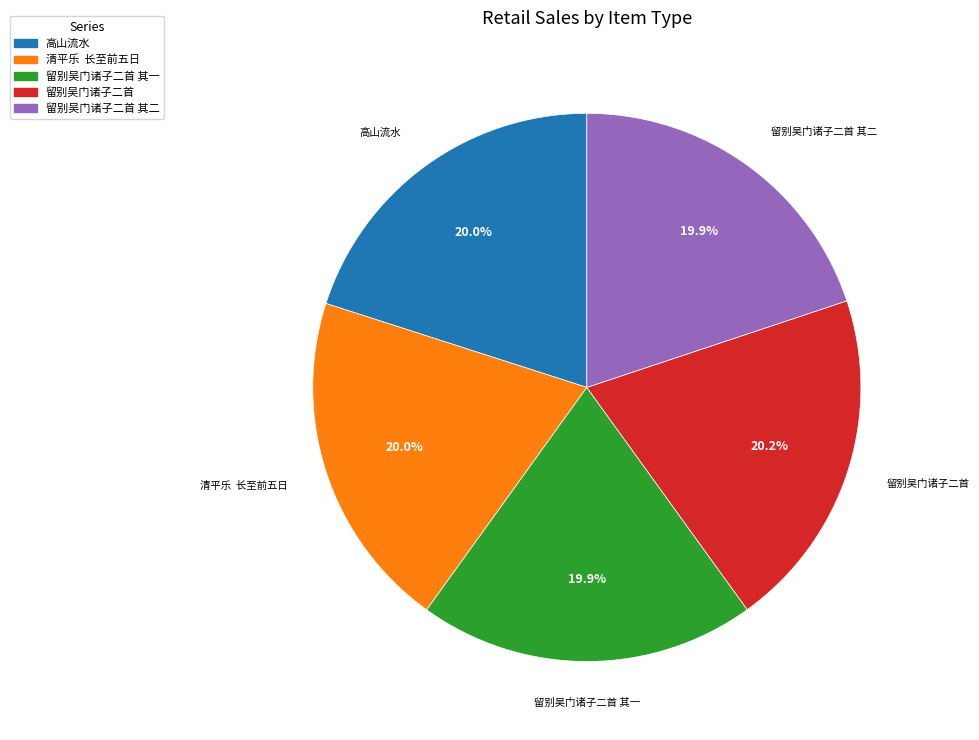

What percentage do 留别吴门诸子二首 其一 and 高山流水 together represent?

39.9%